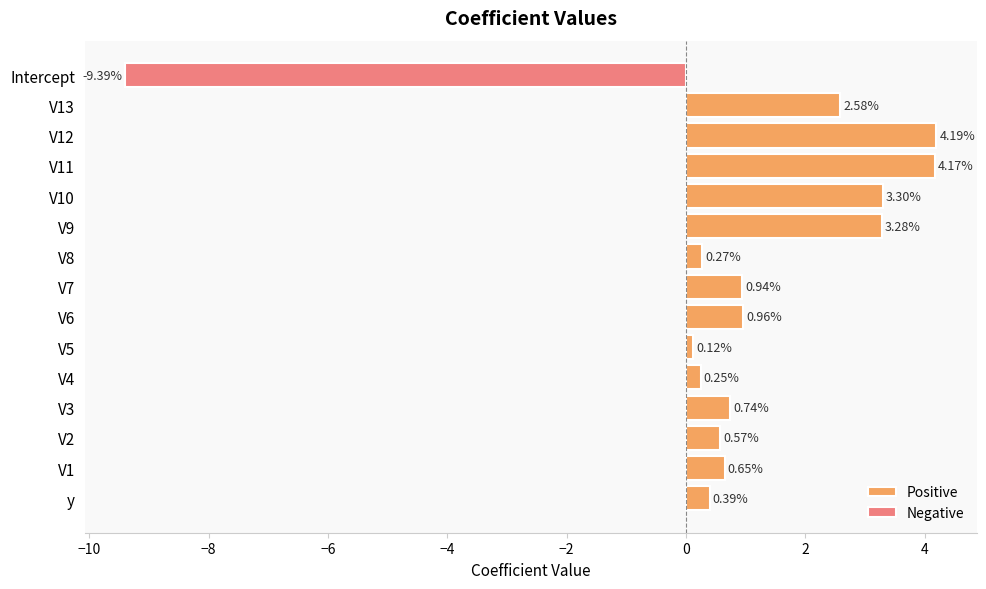

What is the greatest value displayed?

4.2